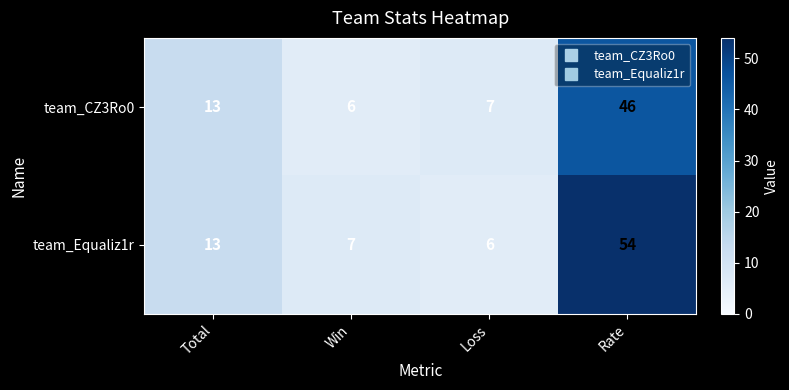

At which label is team_CZ3Ro0 closest to 26?

Total